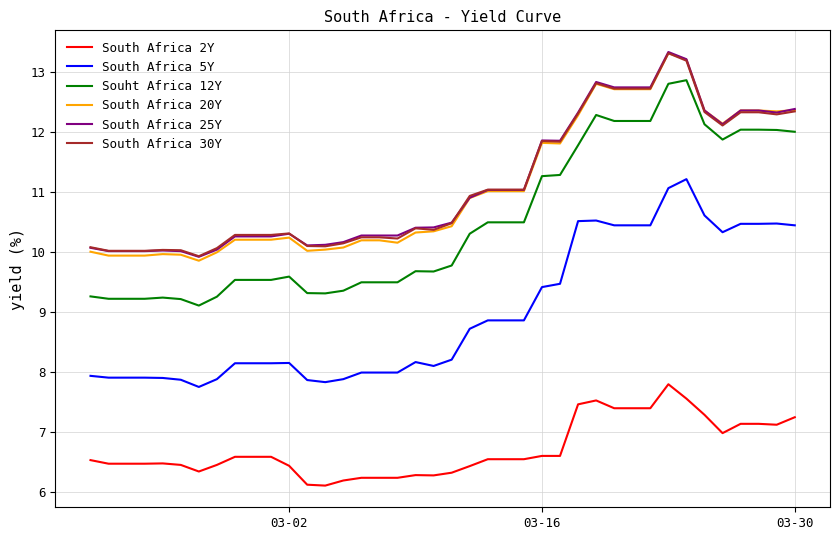

What is the highest value of the South Africa 5Y series?

11.2